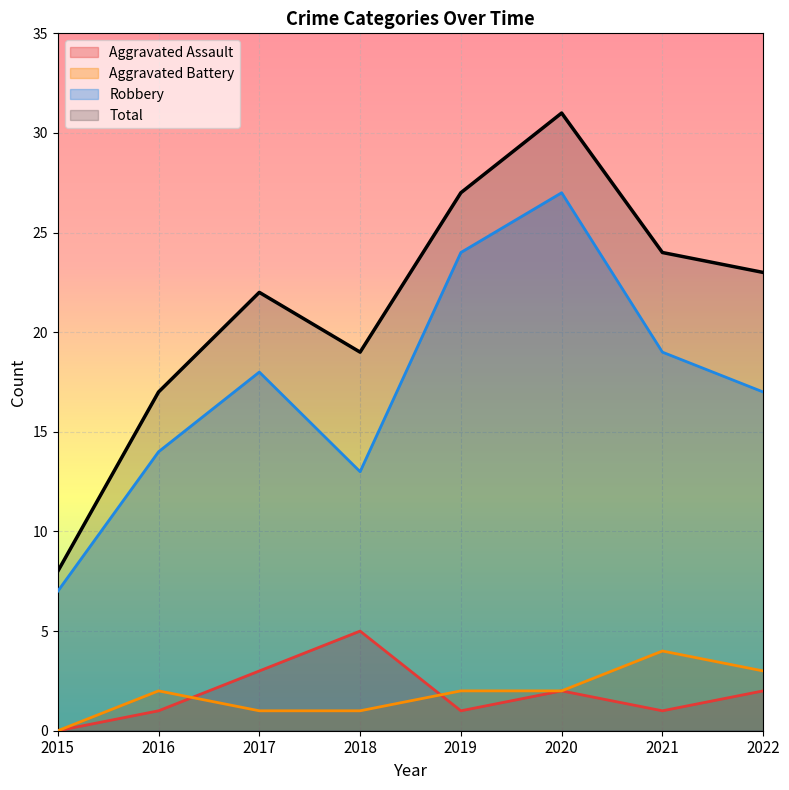

At which category does the chart reach its minimum across all series?

2015